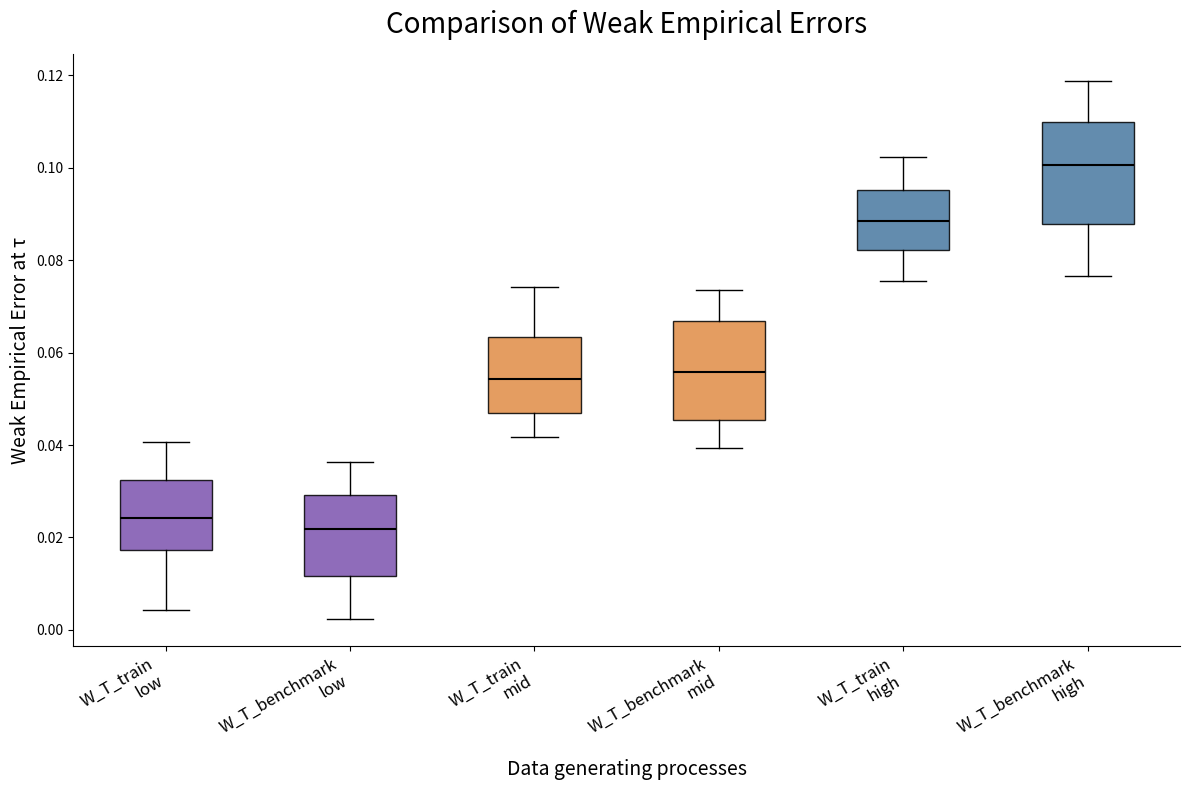

Which box has the highest median line?

W_T_benchmark high